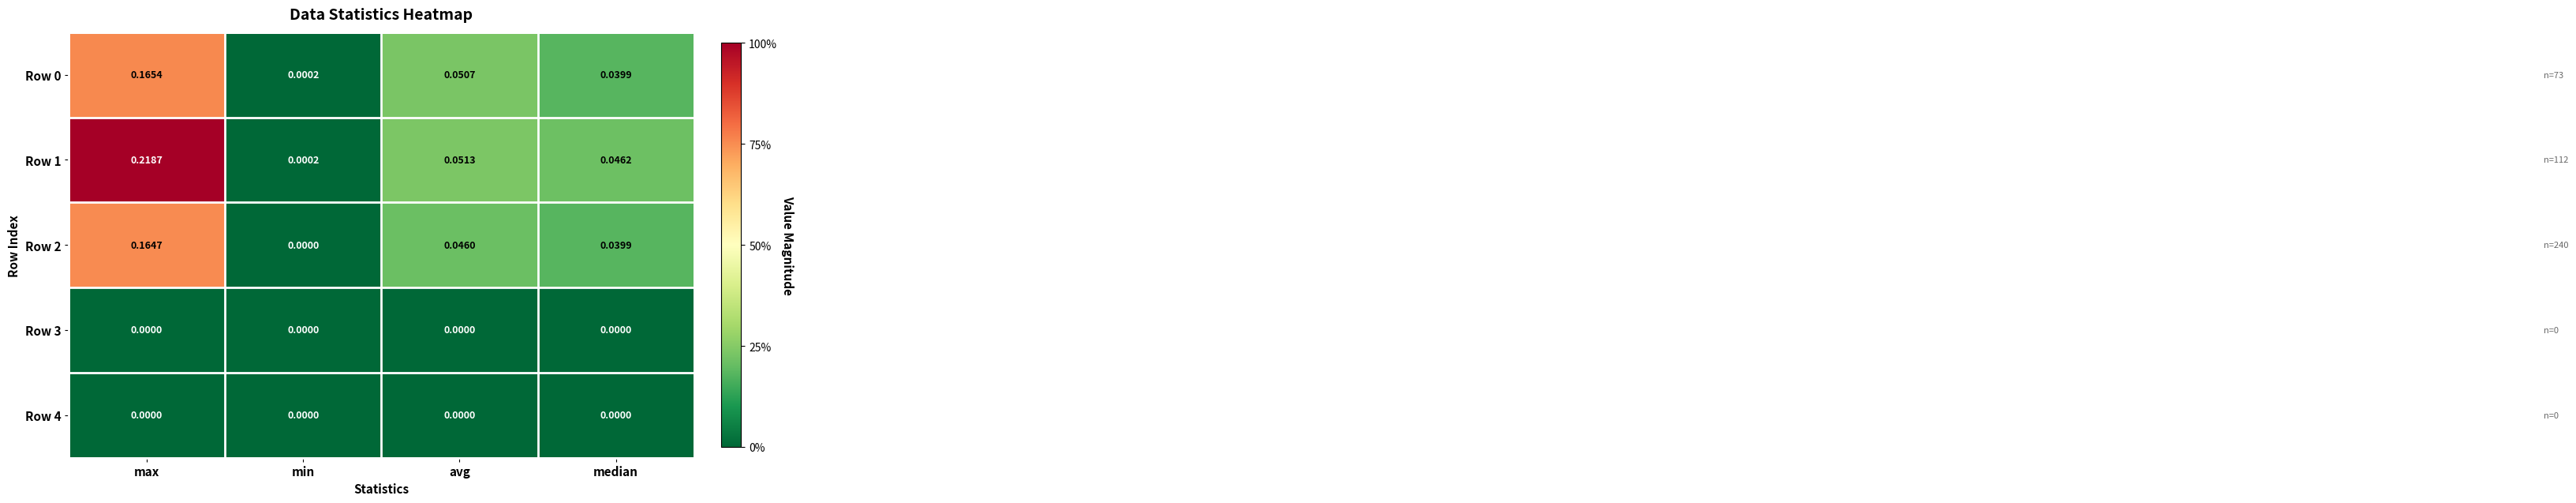

Which series has the widest spread of values?

Row 1